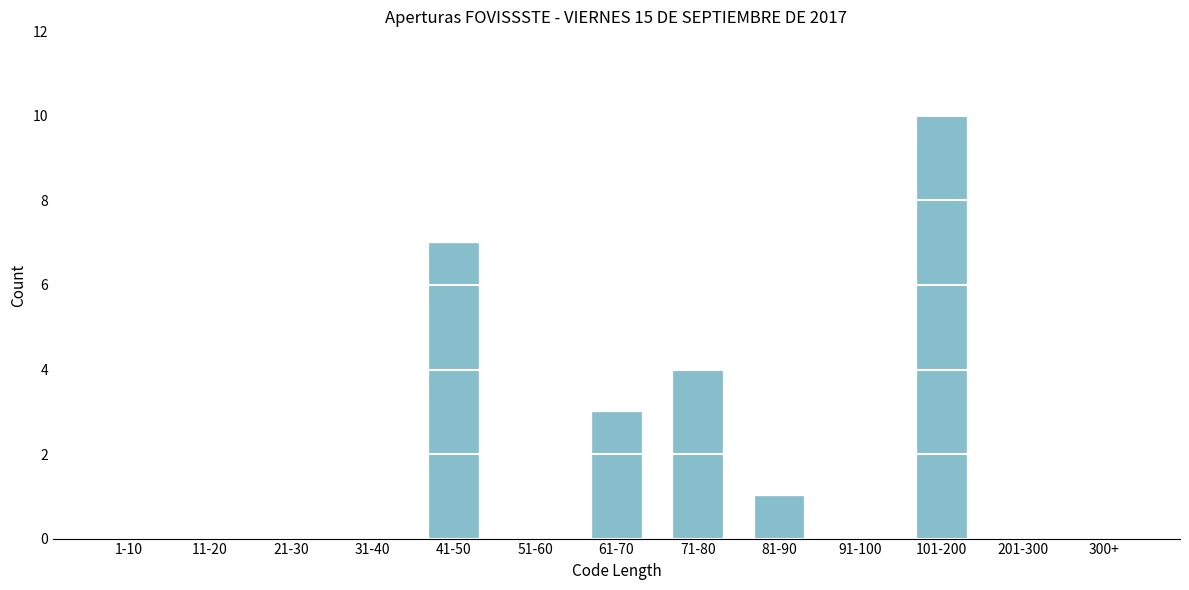

Reading left to right, extract all data points from this chart.

1-10=0	11-20=0	21-30=0	31-40=0	41-50=7	51-60=0	61-70=3	71-80=4	81-90=1	91-100=0	101-200=10	201-300=0	300+=0